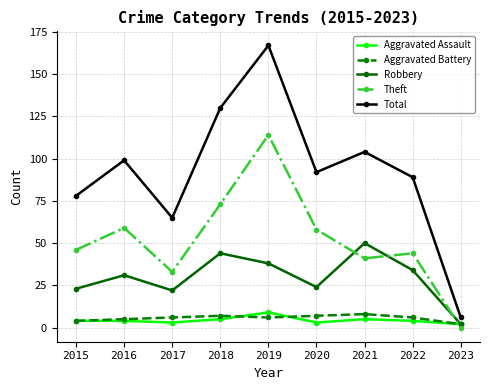

What is the sum of all Aggravated Assault values?

39